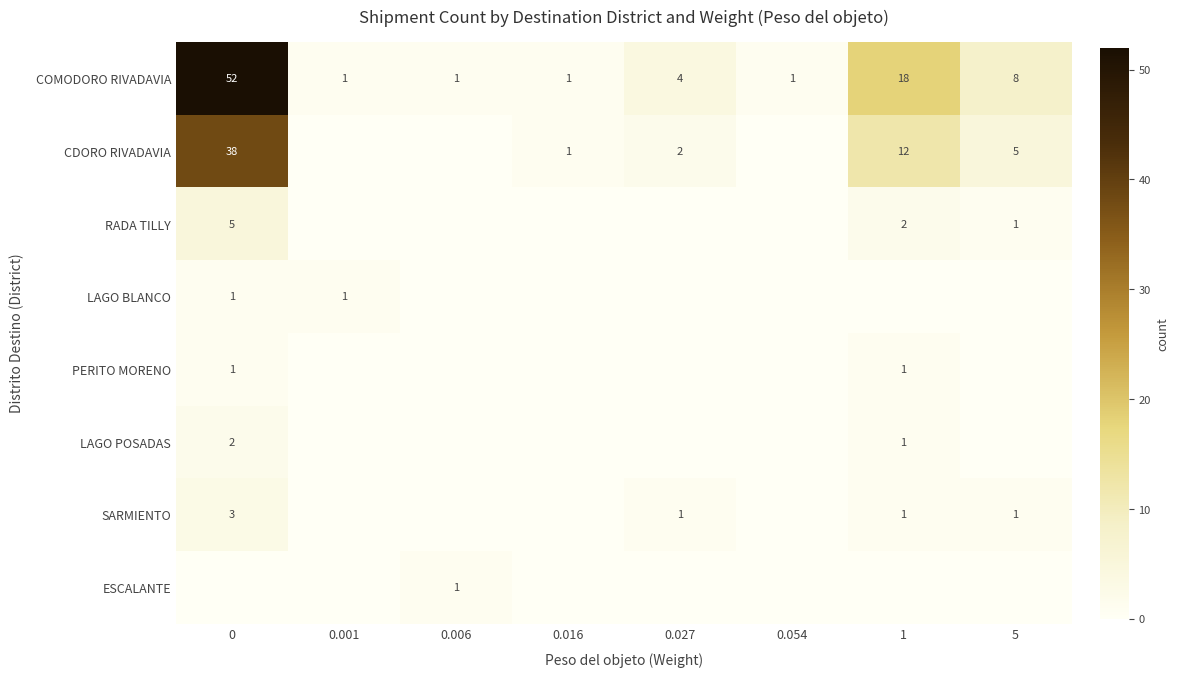

Between 0 and 0.001, which series saw the biggest shift?

row_0